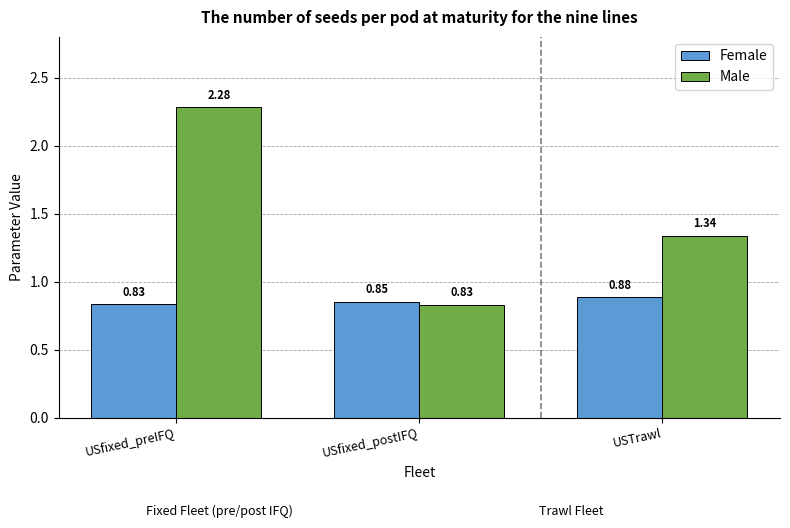

True or false: Male has a value of 3.4 at USfixed_preIFQ.

False